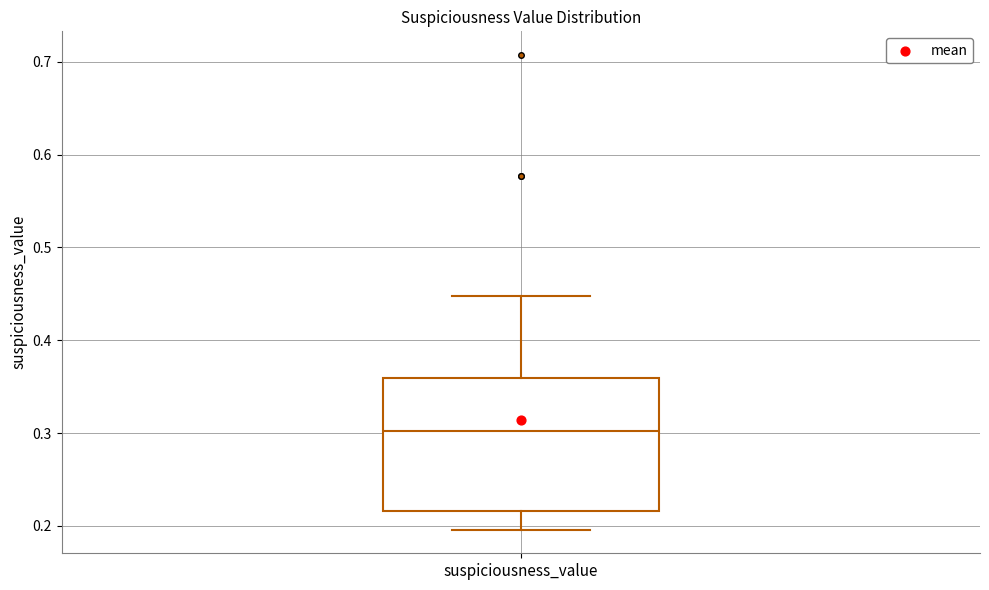

Read this box plot against the y-axis: the position of the median line, the range covered by the box, and the ends of both whiskers. The values are not printed on the chart, so give them approximately, as read against the axis.

median 0.30, box 0.22 to 0.36, whiskers 0.20 to 0.45